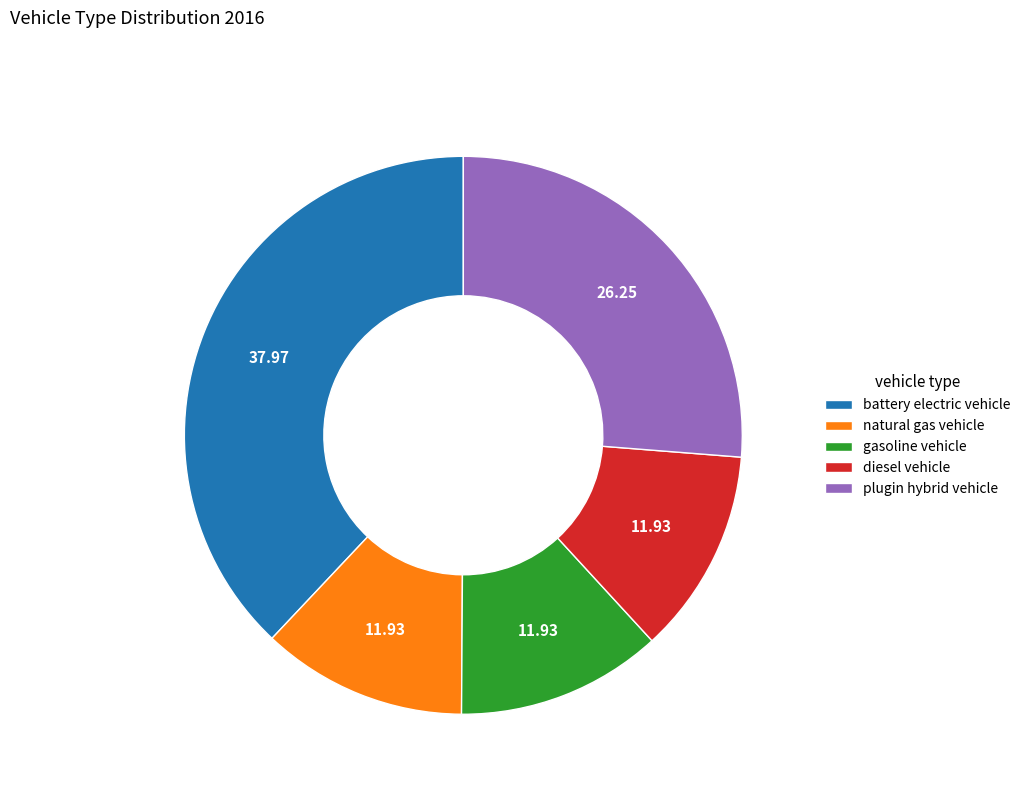

Is it true that diesel vehicle is 12% of the pie?

True